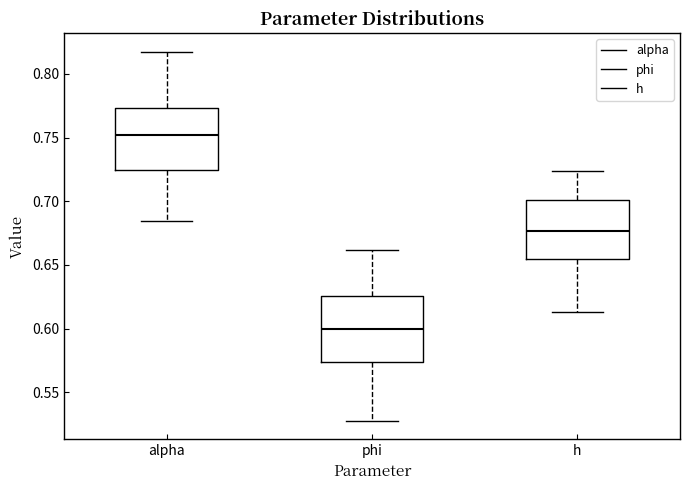

Which box has the lowest median line?

phi